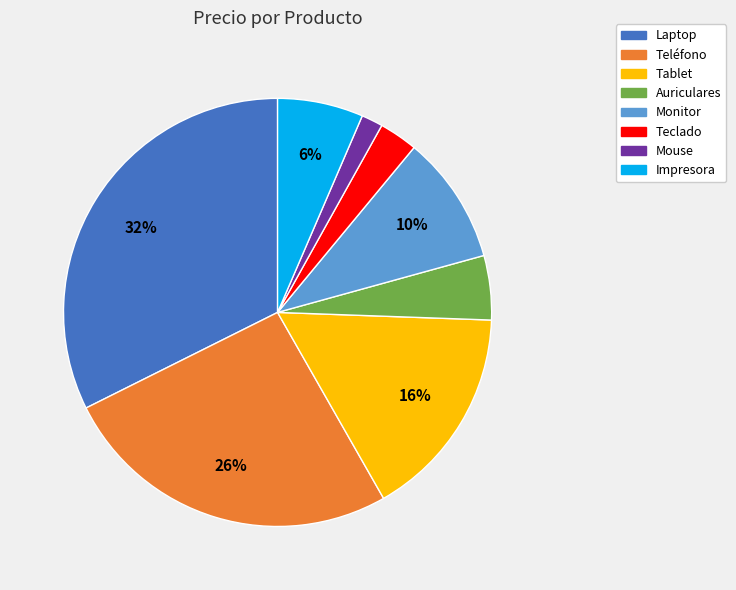

Between Impresora and Teclado, which is larger?

Impresora